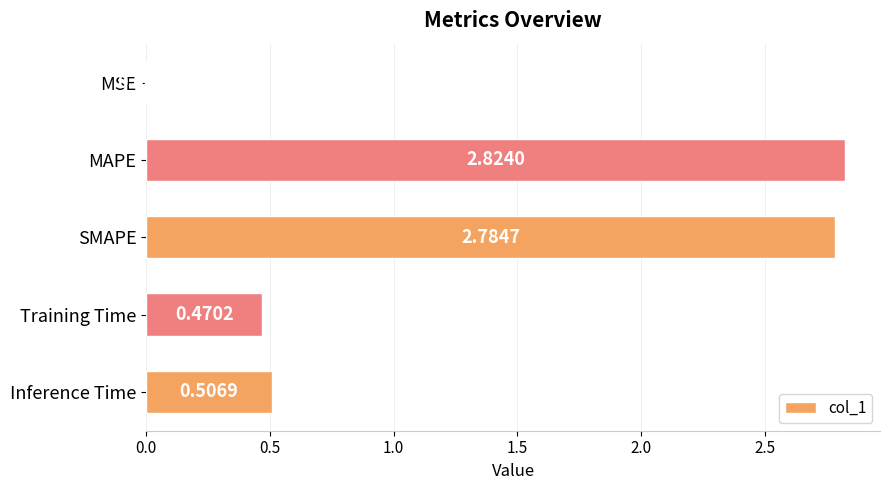

What is the sum of all values?

6.6